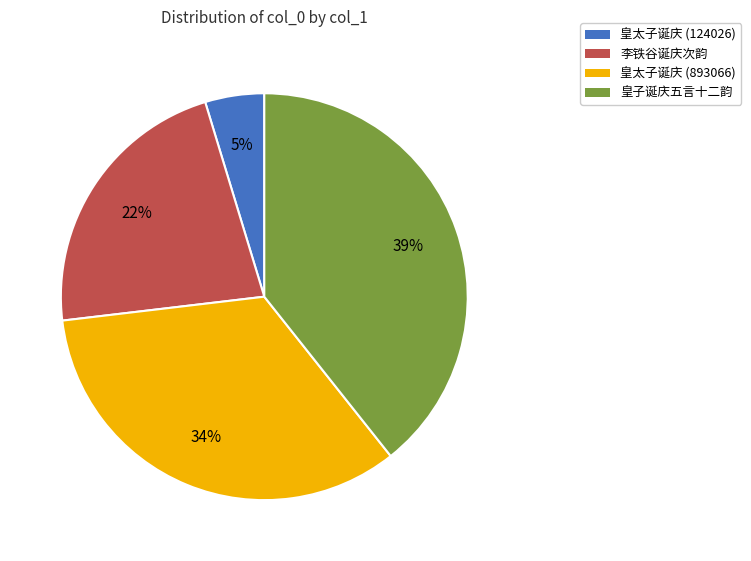

To the nearest percent, what is the combined percentage of 李铁谷诞庆次韵 and 皇太子诞庆 (893066)?

56%